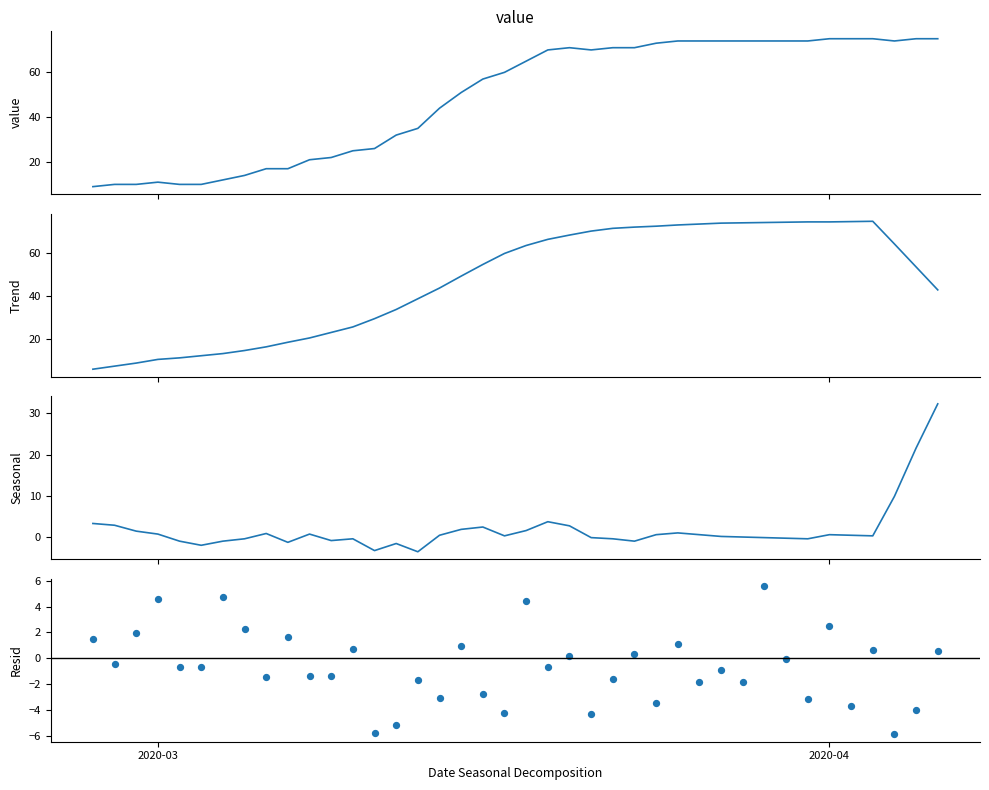

What are all the series names shown in the legend?

value, Trend, Seasonal, Resid